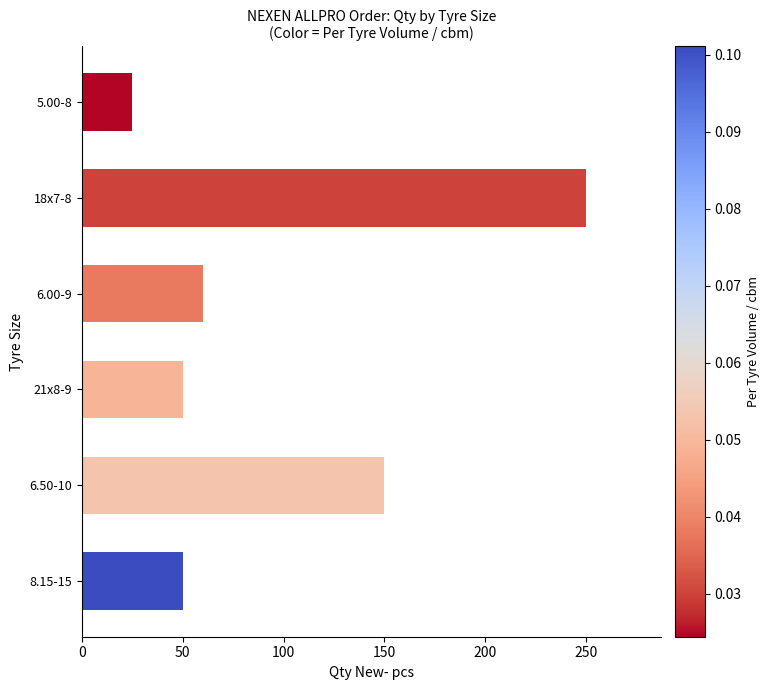

What value does the data have at 21x8-9, to the nearest 10?

50